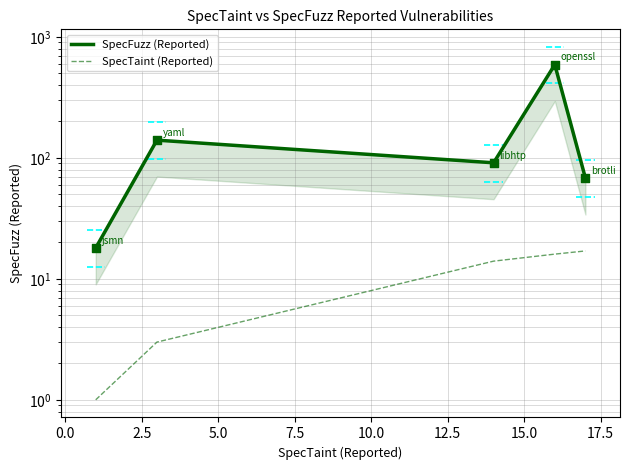

Which series contains the lowest Y value?

SpecTaint (Reported)